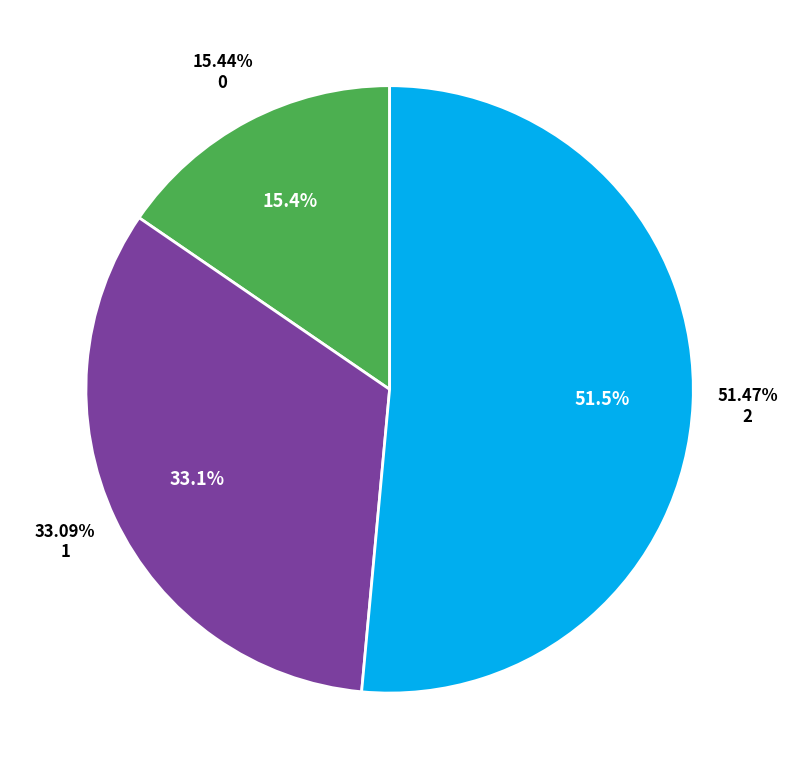

Is the sum of 1 and 0 greater than half?

No